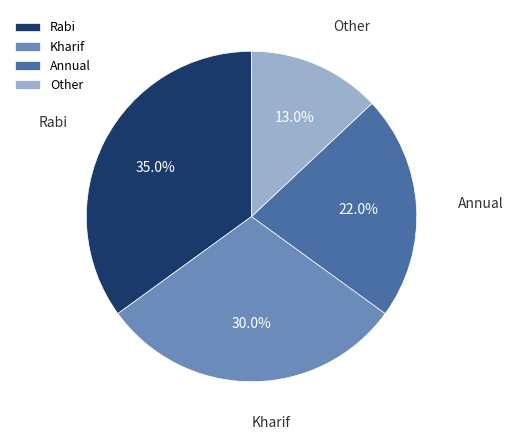

Which category has the biggest portion of the pie?

Rabi